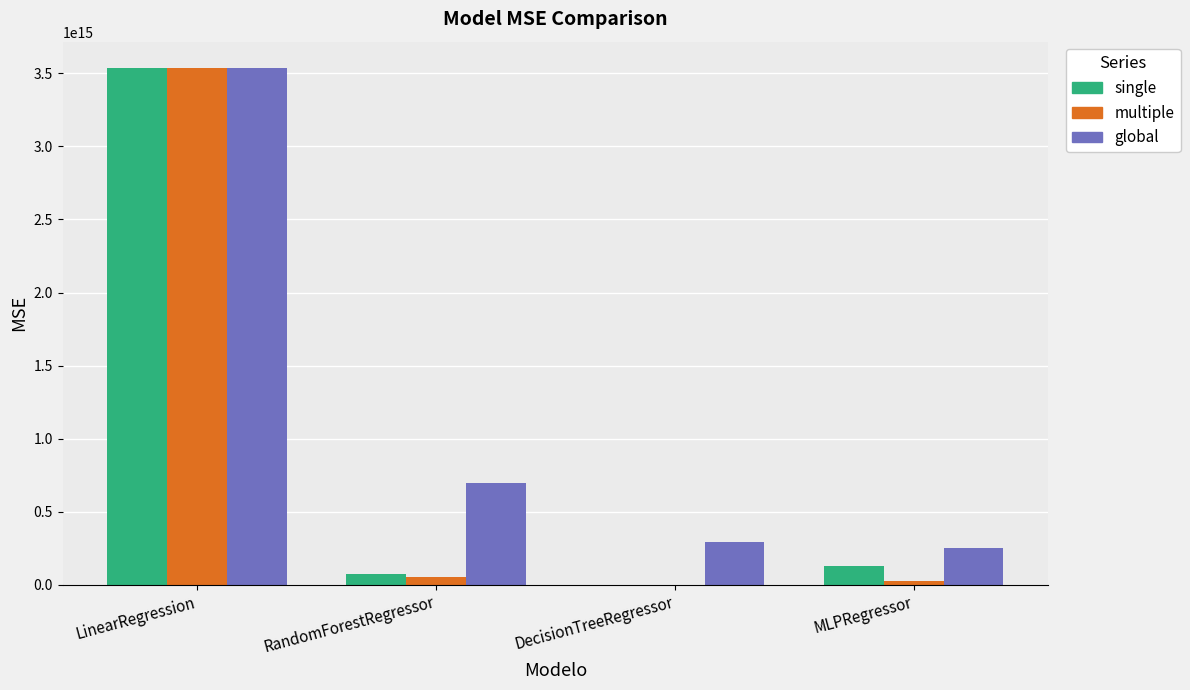

Which category has the highest value in the multiple series?

LinearRegression